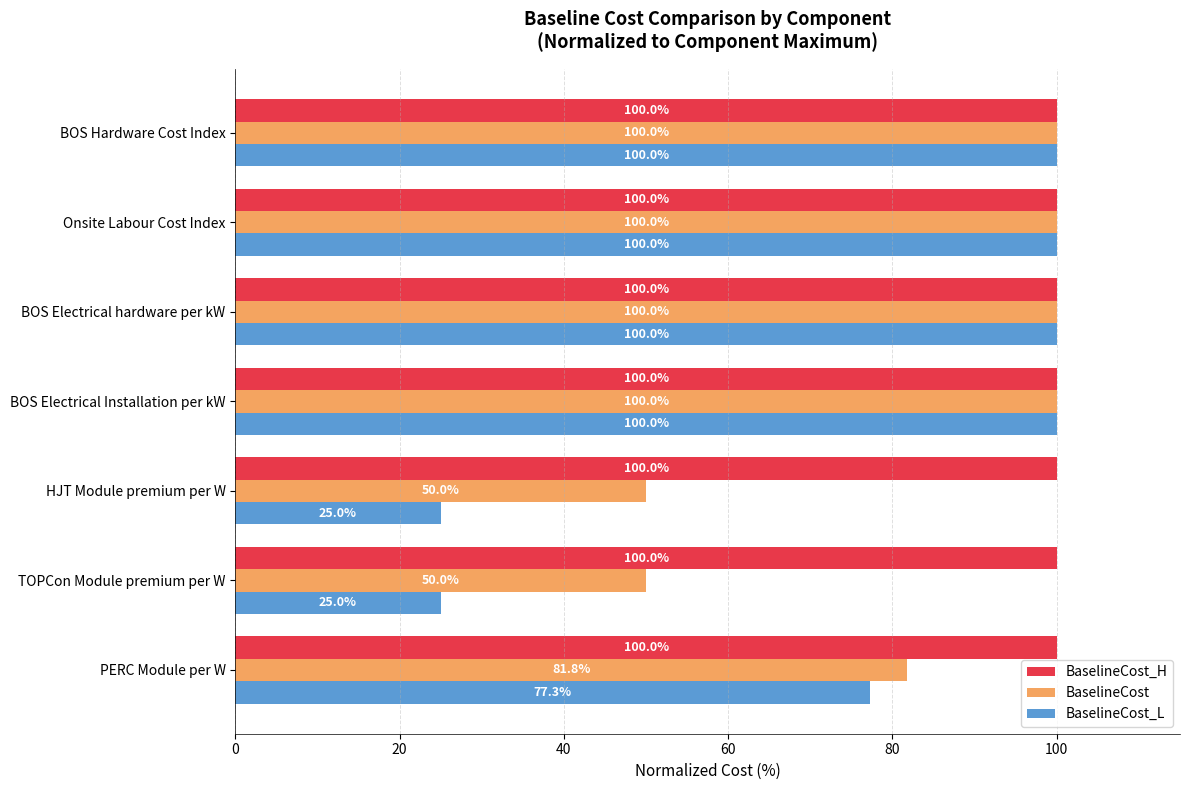

What is the highest value of the BaselineCost series?

100.0